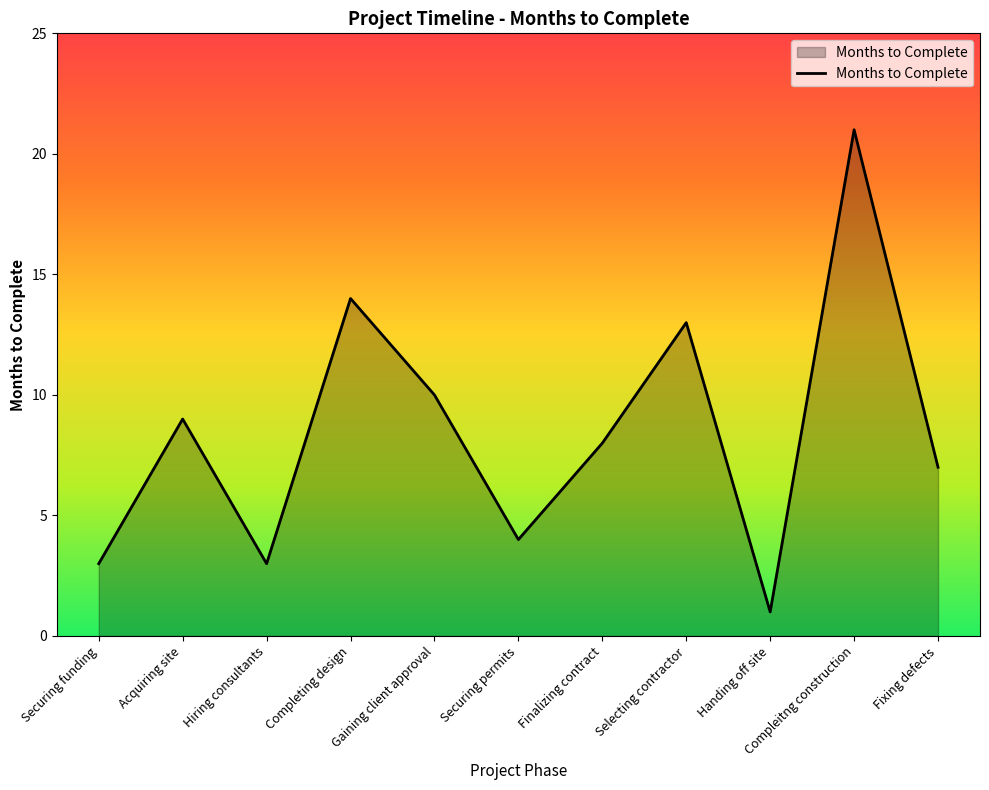

At which category does the chart reach its peak across all series?

Compleitng construction